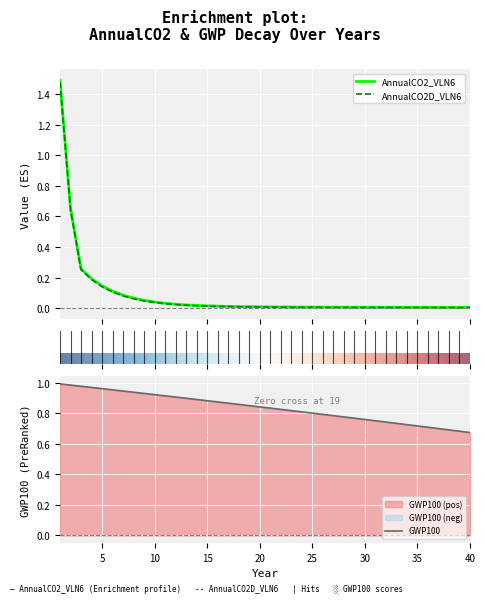

Reading right to left, list all the values displayed in this chart.

AnnualCO2_VLN6: 0.0	0.0	0.0	0.0	0.0	0.0	0.0	0.0	0.0	0.0	0.0	0.0	0.0	0.0	0.0	0.0	0.0	0.0	0.0	0.0	0.0	0.0	0.0	0.0	0.0	0.0	0.0	0.0	0.0	0.0	0.0	0.1	0.1	0.1	0.1	0.1	0.2	0.3	0.7	1.5
AnnualCO2D_VLN6: 0.0	0.0	0.0	0.0	0.0	0.0	0.0	0.0	0.0	0.0	0.0	0.0	0.0	0.0	0.0	0.0	0.0	0.0	0.0	0.0	0.0	0.0	0.0	0.0	0.0	0.0	0.0	0.0	0.0	0.0	0.0	0.0	0.1	0.1	0.1	0.1	0.2	0.3	0.6	1.5
GWP100: 0.7	0.7	0.7	0.7	0.7	0.7	0.7	0.7	0.7	0.8	0.8	0.8	0.8	0.8	0.8	0.8	0.8	0.8	0.8	0.8	0.8	0.8	0.9	0.9	0.9	0.9	0.9	0.9	0.9	0.9	0.9	0.9	0.9	0.9	1.0	1.0	1.0	1.0	1.0	1.0